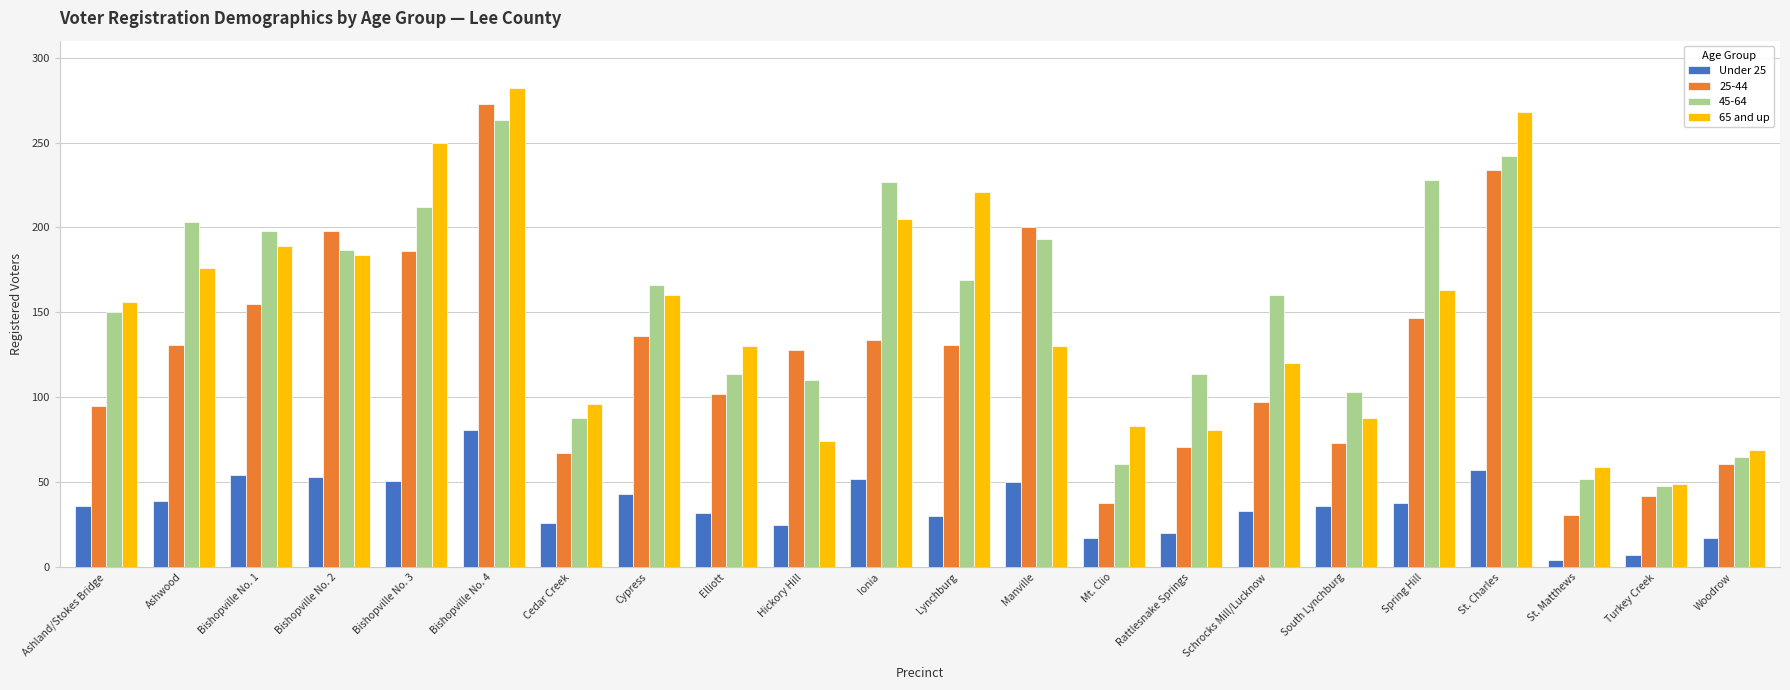

Count the number of data series in this chart.

4